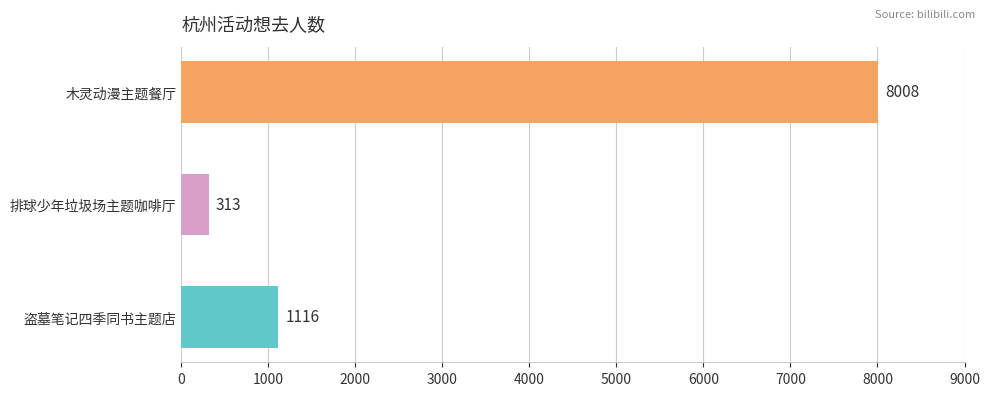

Is it true that the value at 盗墓笔记四季同书主题店 is 1116?

True